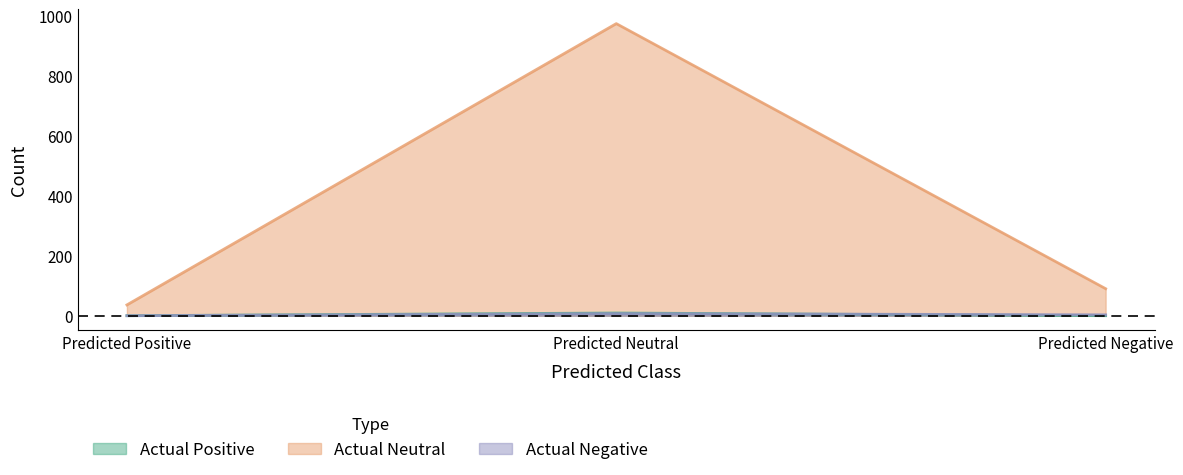

At how many categories does at least one series exceed 880?

1